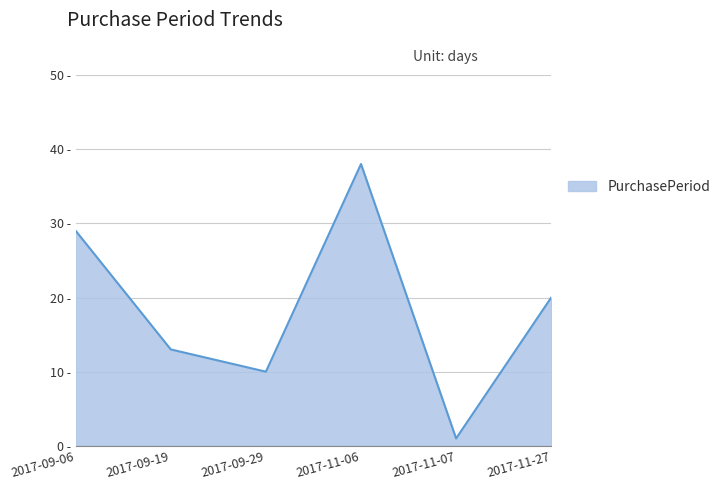

The value at 2017-11-06 is 26. True or false?

False